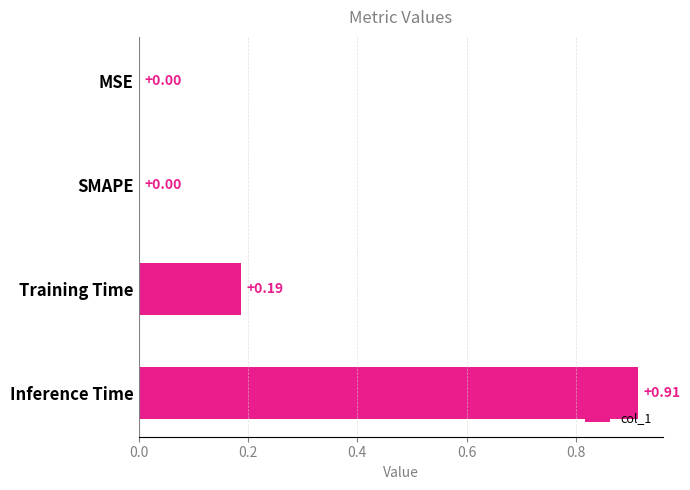

At which category does the chart reach its peak across all series?

Inference Time